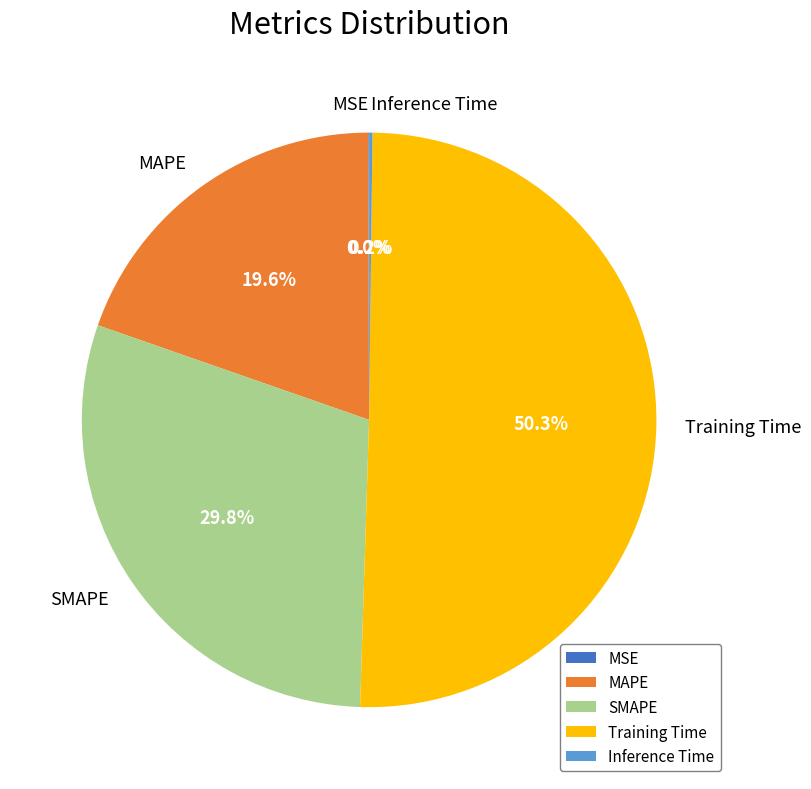

Which slice is the largest?

Training Time